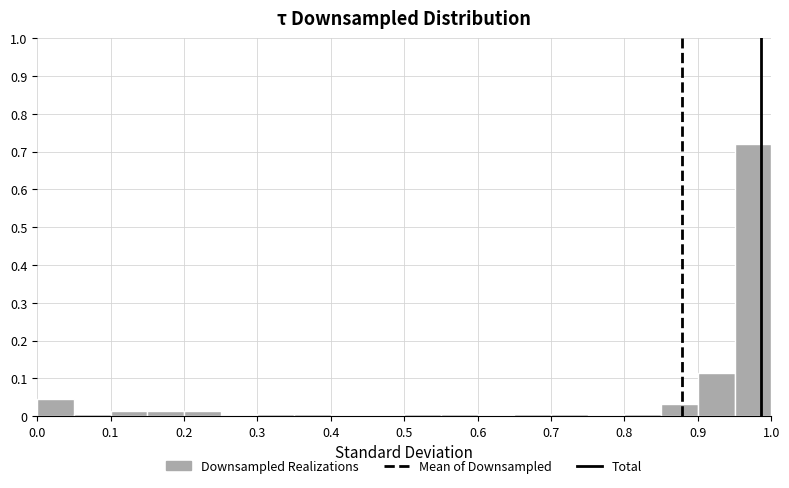

What is the height of the bar covering 0.95 to 1.00 on the x-axis? The values are not printed on the chart, so give them approximately, as read against the axis.

0.72